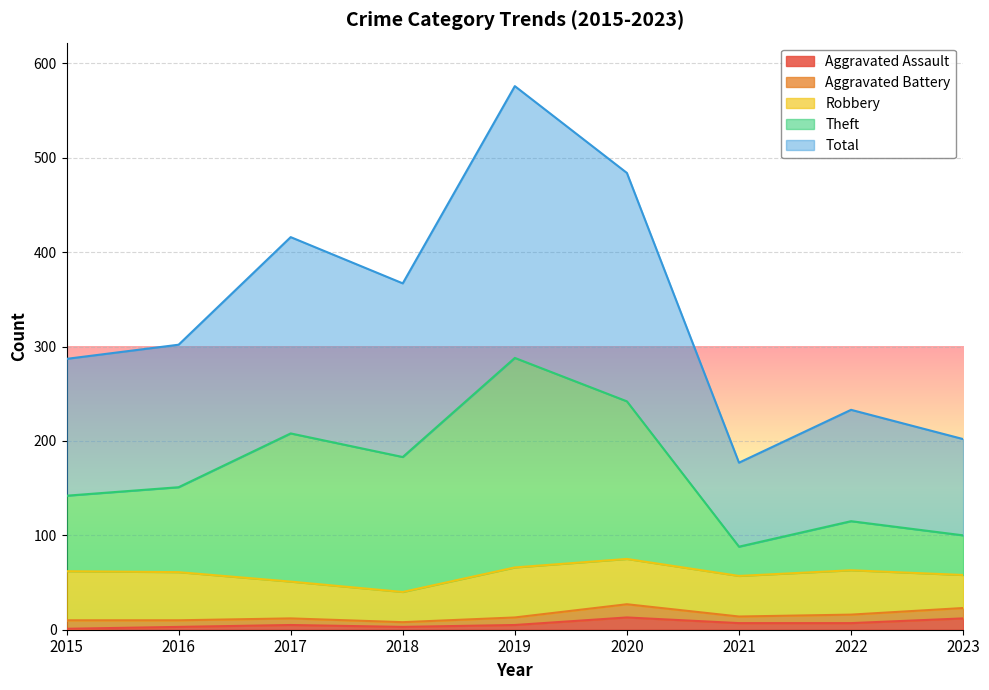

Is it true that Aggravated Assault equals 2 at 2017?

False